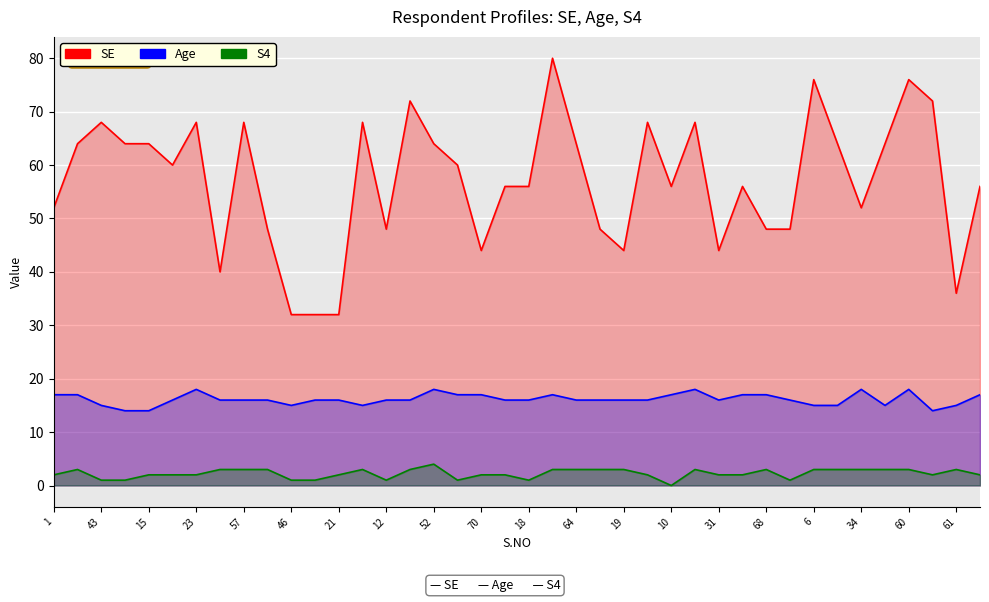

Count the Age values in the range 16 to 17.

25